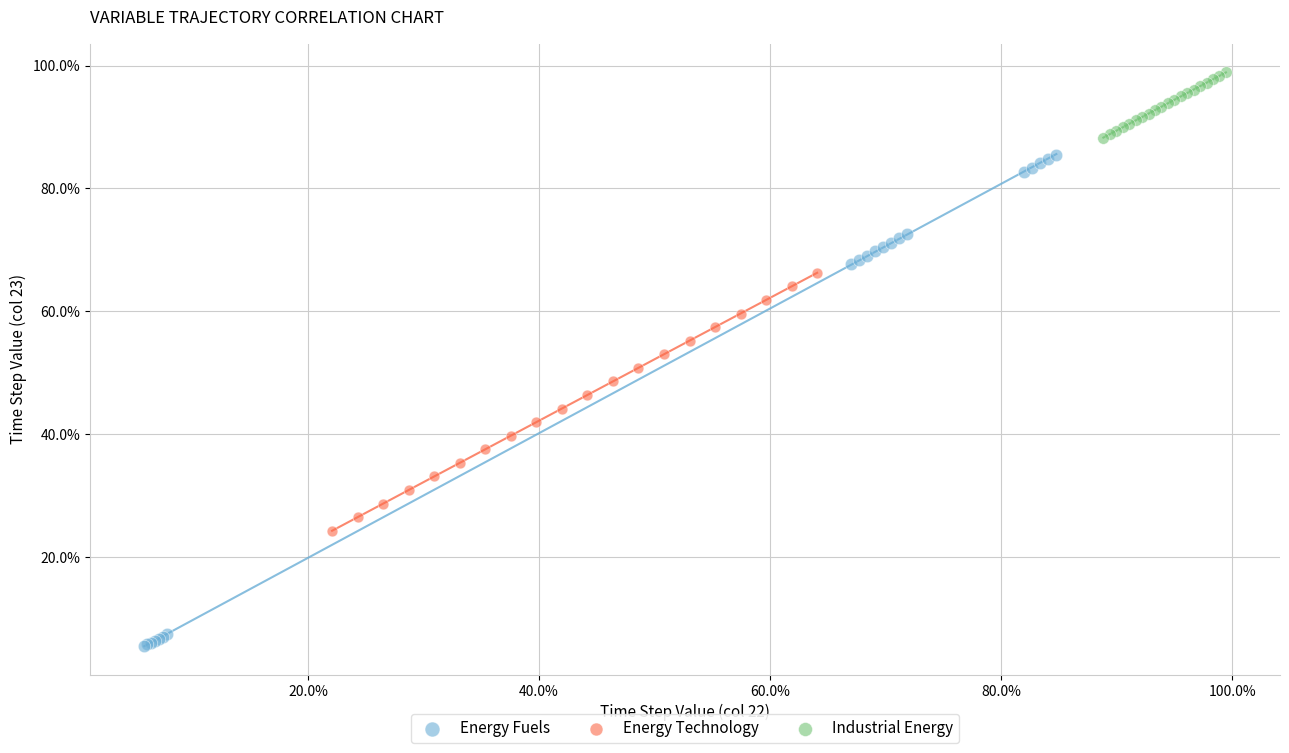

What are all the series names shown in the legend?

Energy Fuels, Energy Technology, Industrial Energy